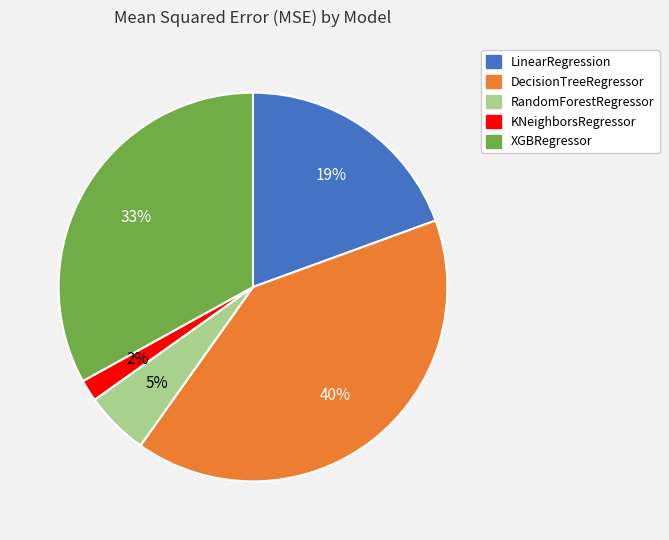

Does XGBRegressor represent more than half of the total?

No